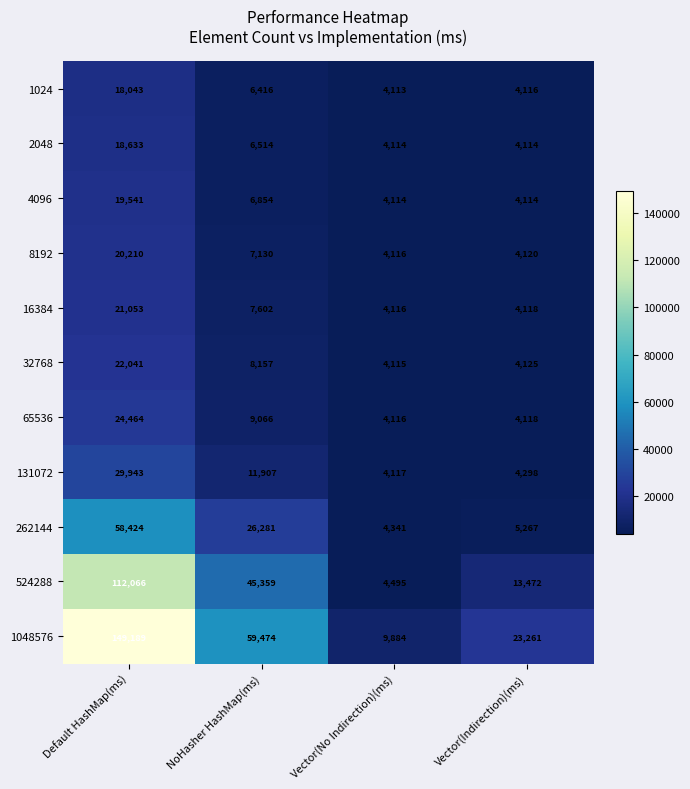

List the labels in order of 262144 value, largest first.

Default HashMap(ms), NoHasher HashMap(ms), Vector(Indirection)(ms), Vector(No Indirection)(ms)